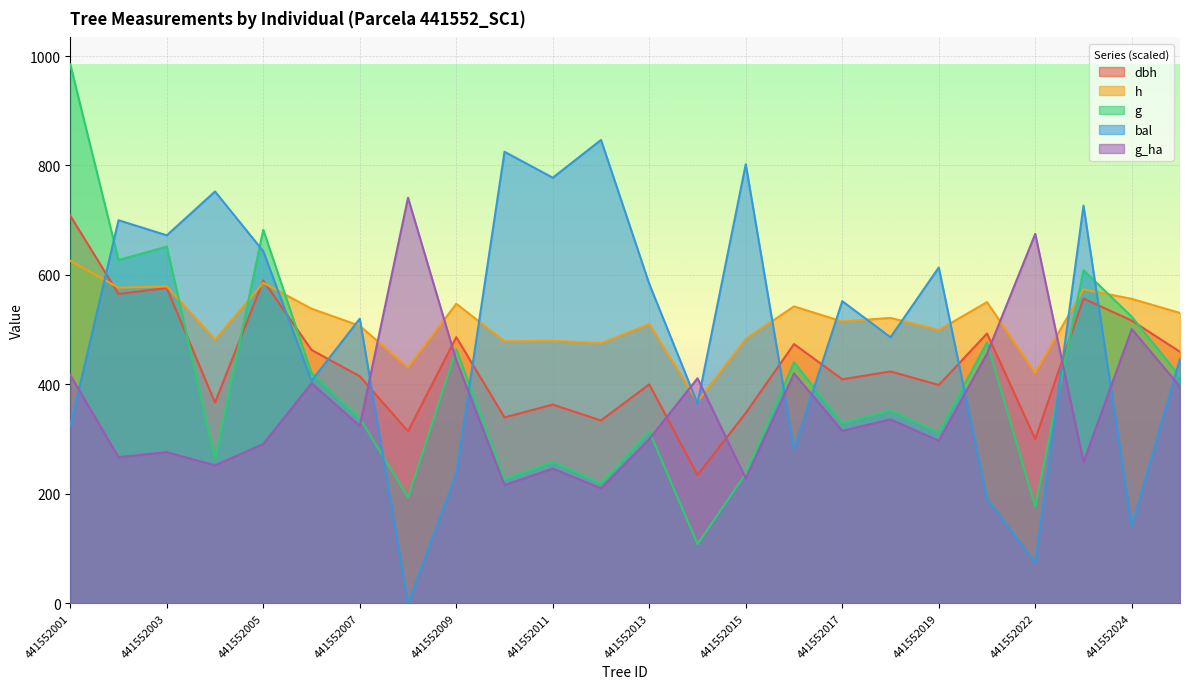

At 441552023, list the series in order from smallest to largest.

g_ha, dbh, h, g, bal